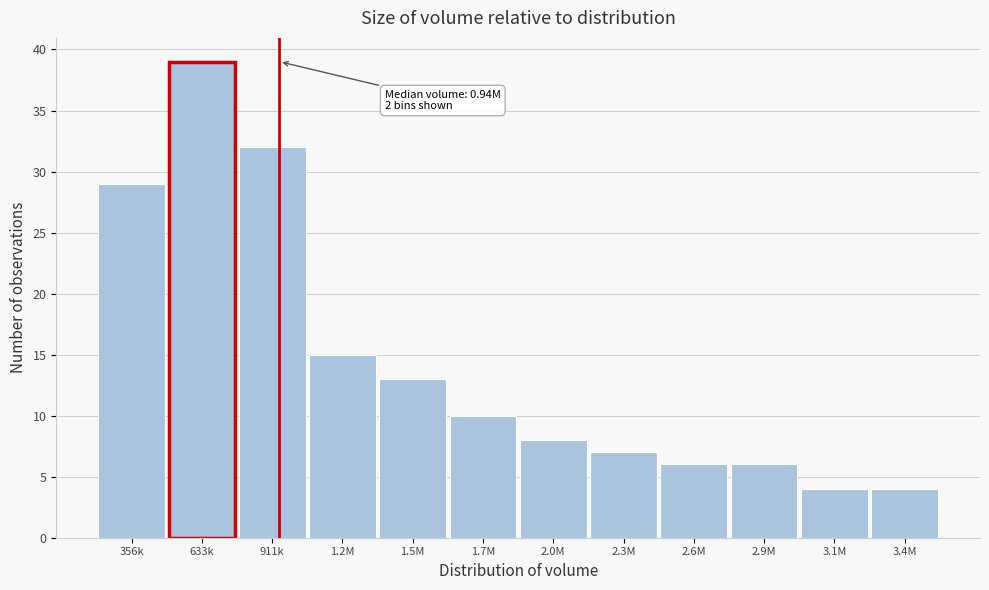

Reading right to left, extract all data points from this chart.

4	4	6	6	7	8	10	13	15	32	39	29